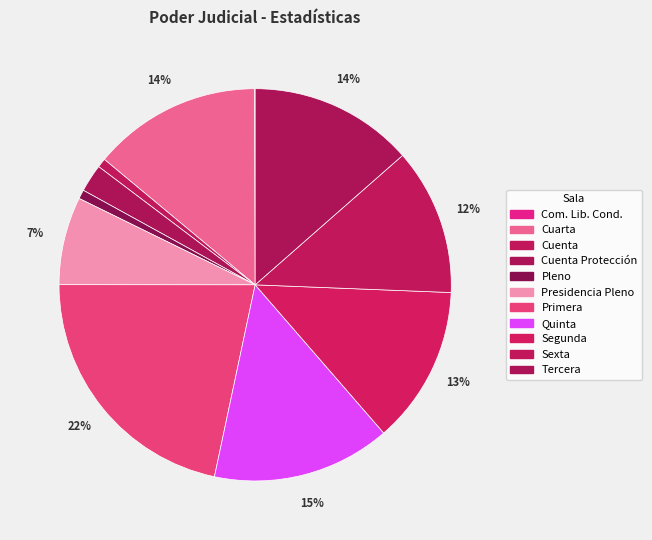

Which category has the smallest portion of the pie?

Com. Lib. Cond.